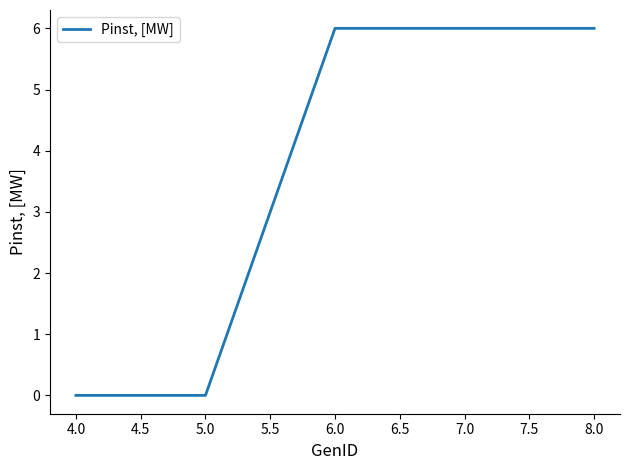

What is the difference between the maximum and minimum values?

6